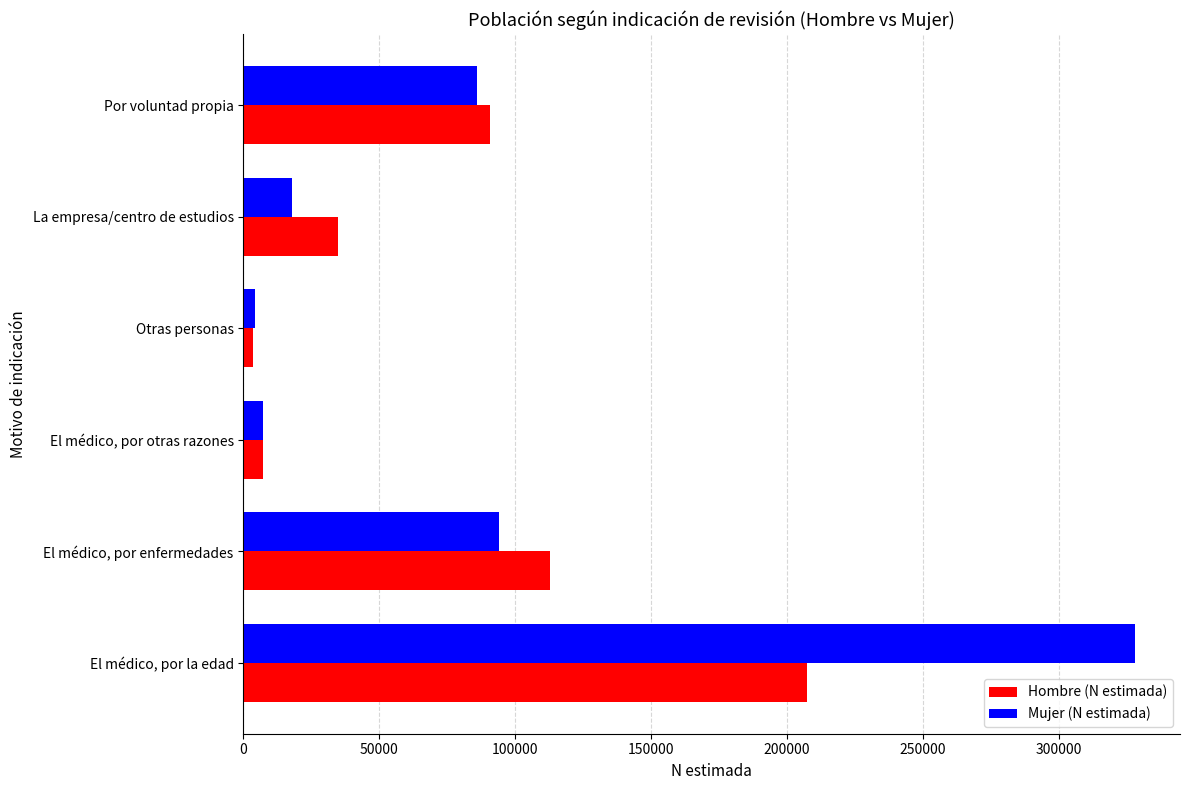

At which label is Mujer (N estimada) closest to 166163?

El médico, por enfermedades